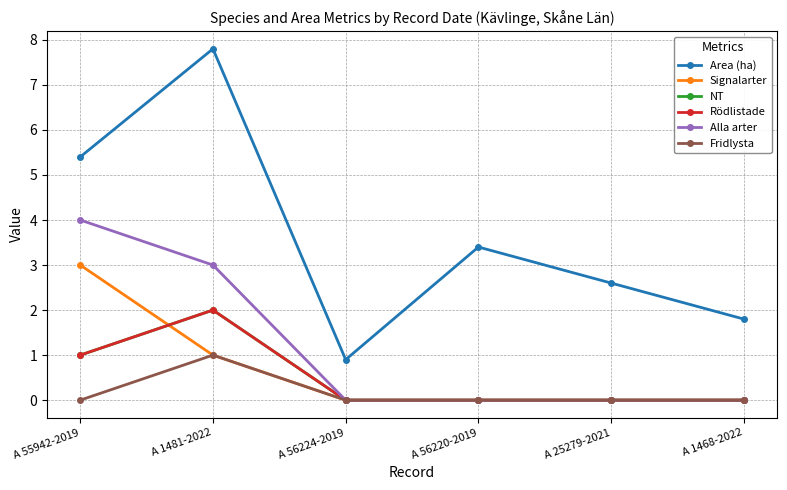

What is the label of the 5th point from the right?

A 1481-2022